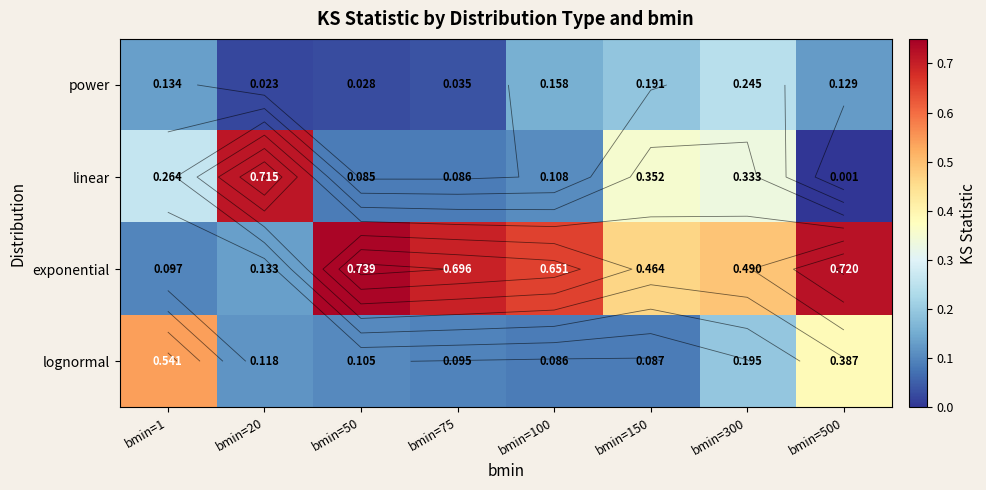

At bmin=300, list the series in order from smallest to largest.

lognormal, power, linear, exponential